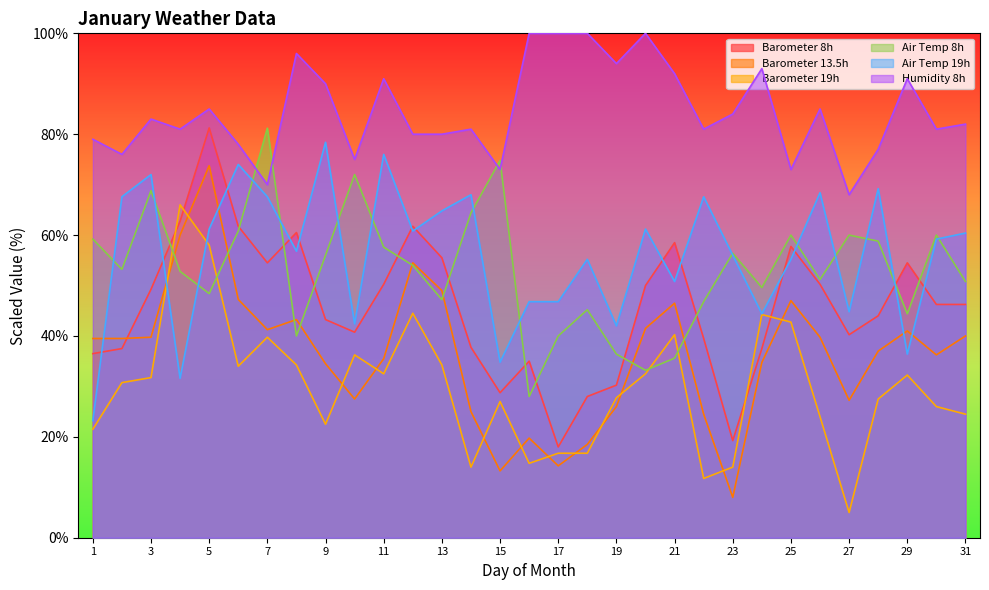

Which label corresponds to the largest value in the chart?

16